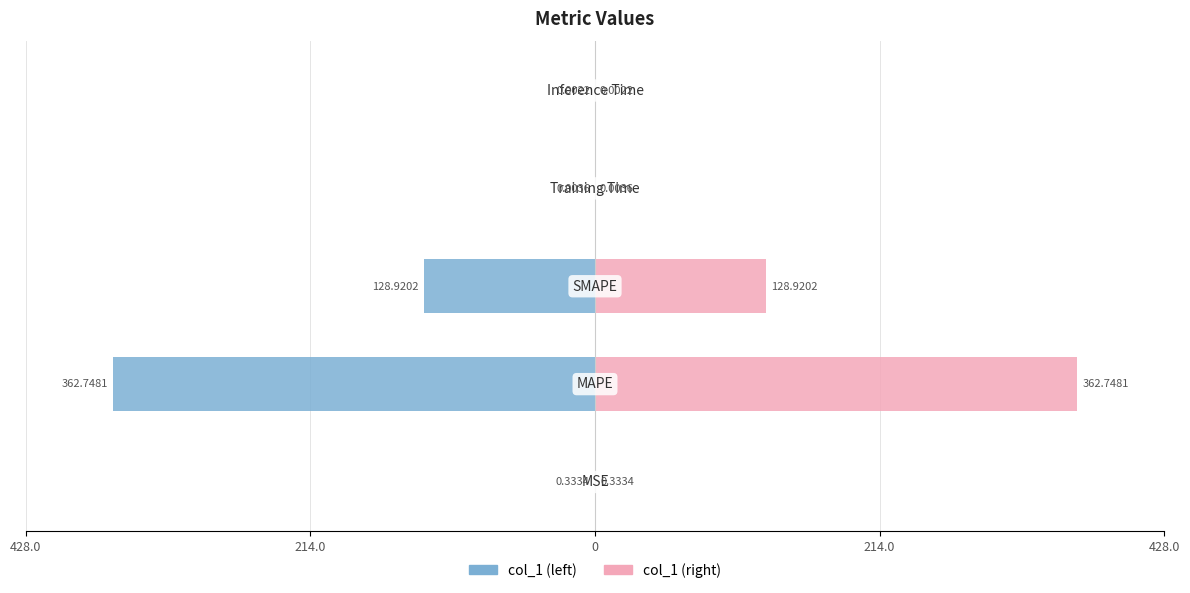

What is the difference between the maximum and minimum values in the col_1 (left) series?

362.7